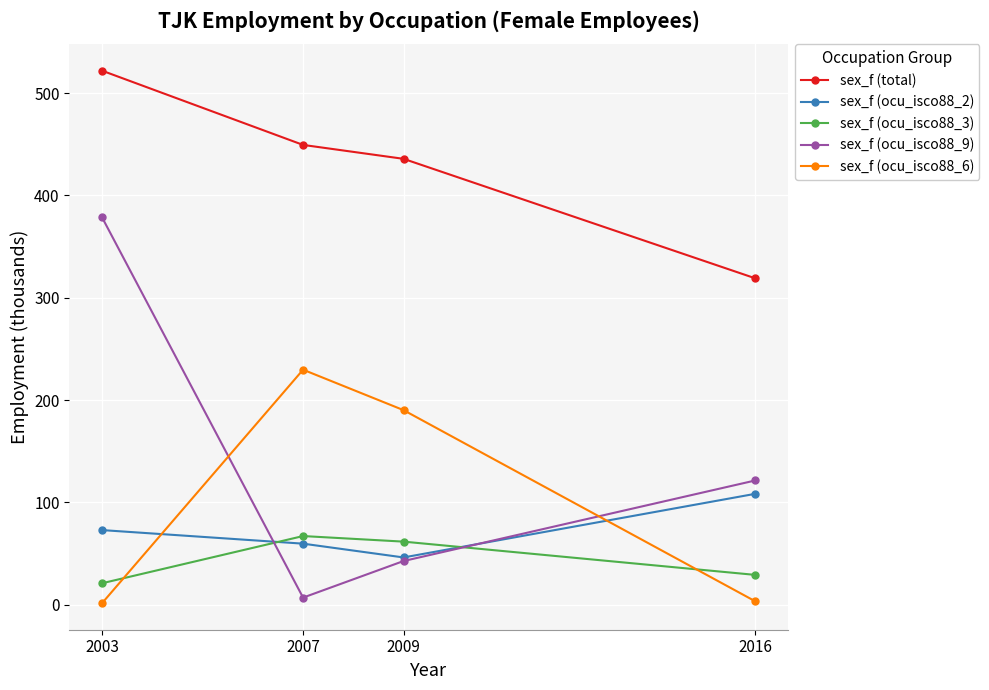

What are all the series names shown in the legend?

sex_f (total), sex_f (ocu_isco88_2), sex_f (ocu_isco88_3), sex_f (ocu_isco88_9), sex_f (ocu_isco88_6)